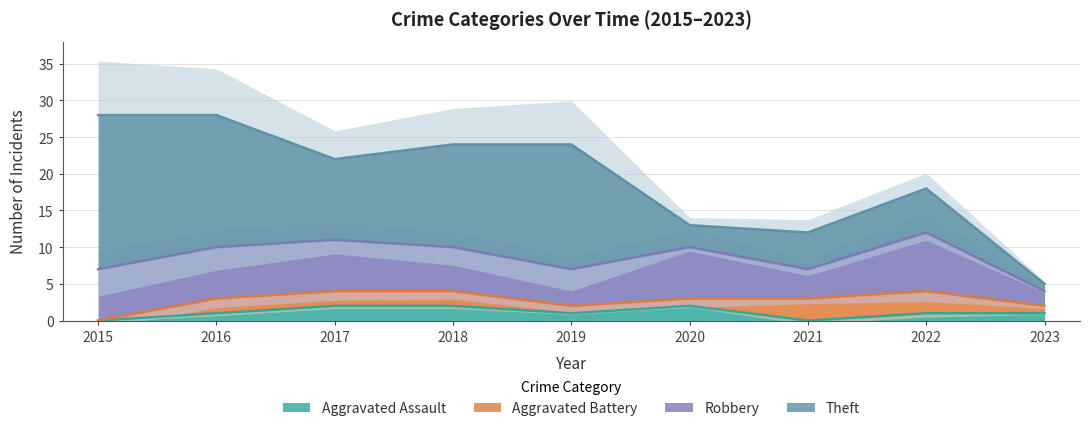

What is the approximate value of Theft at 2016?

18